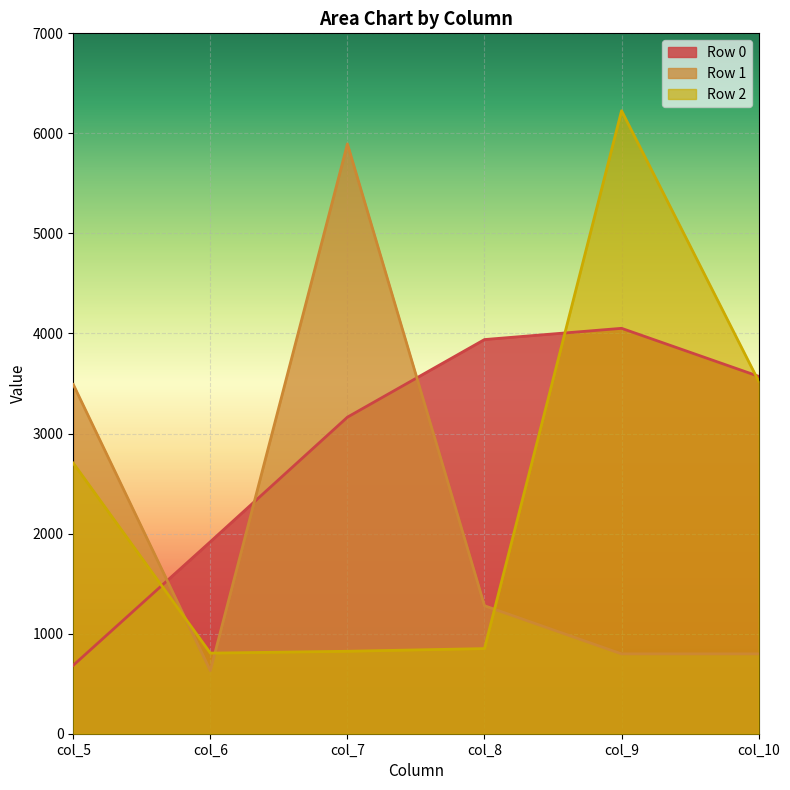

How many values in the Row 2 series are below 2704?

3